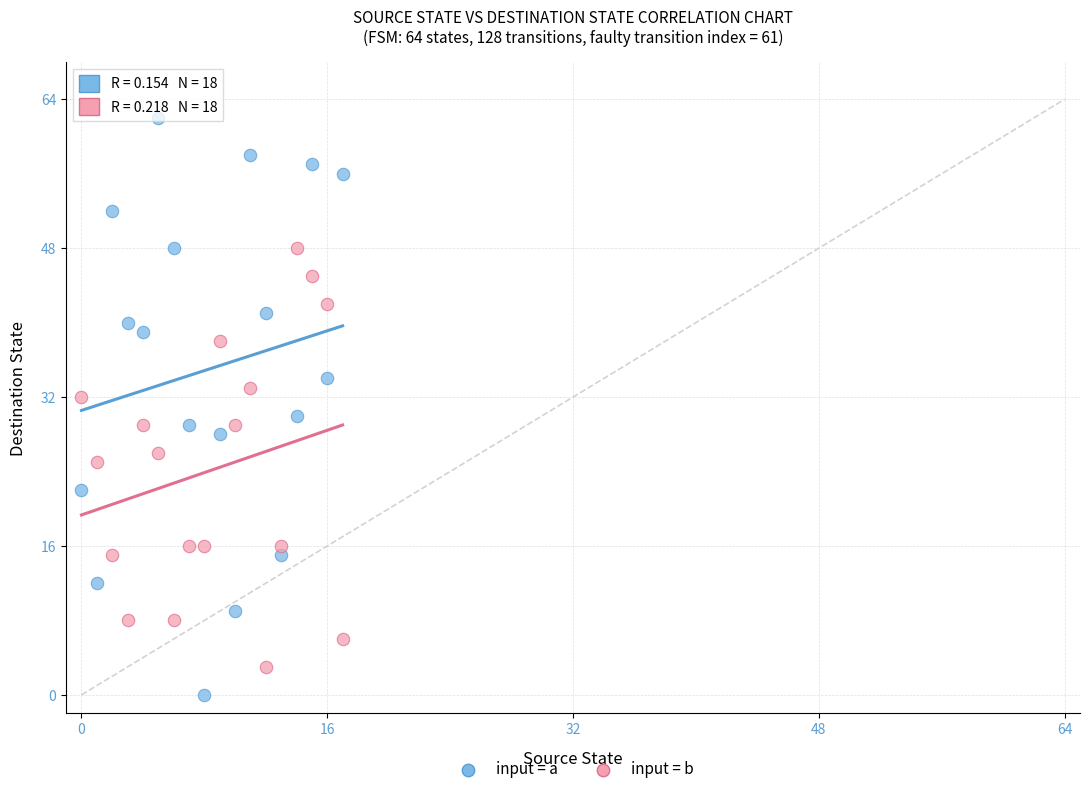

Which series has the widest spread of Y values?

input = a